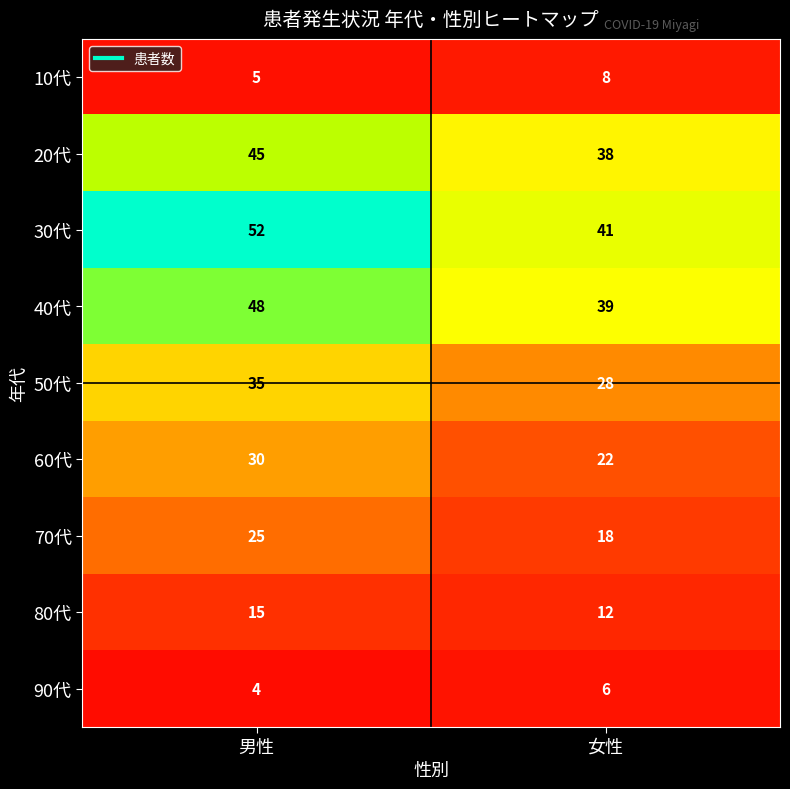

Read the 70代 value at 女性.

18